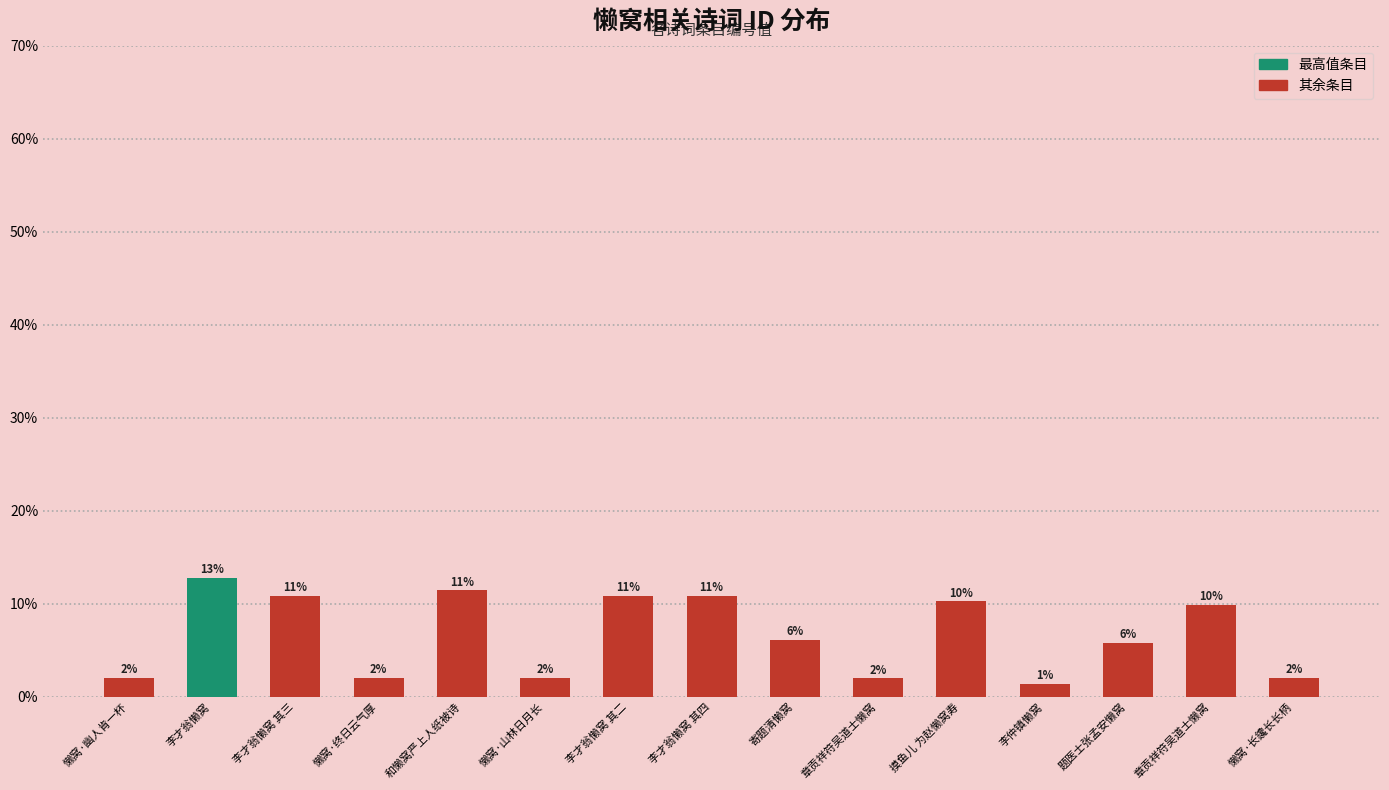

The value at 李仲镇懒窝 is 0.0. True or false?

False